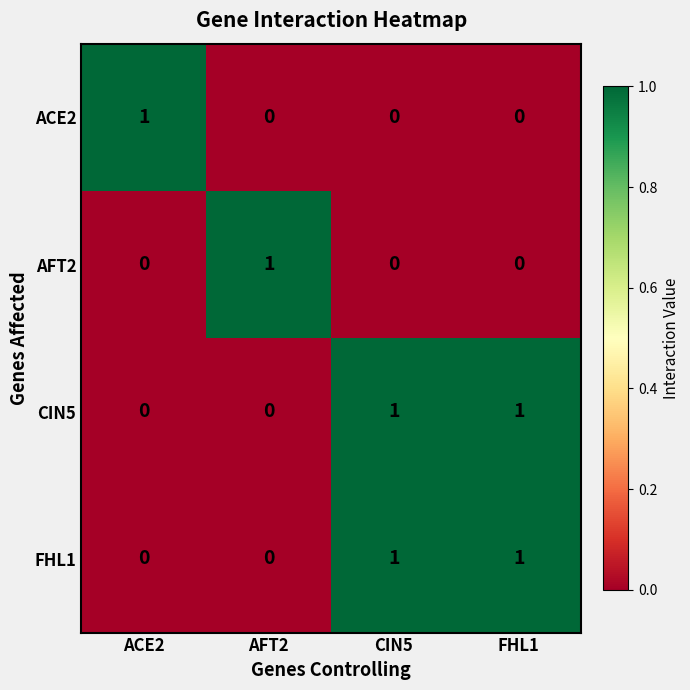

How many AFT2 values are between 0 and 1?

4